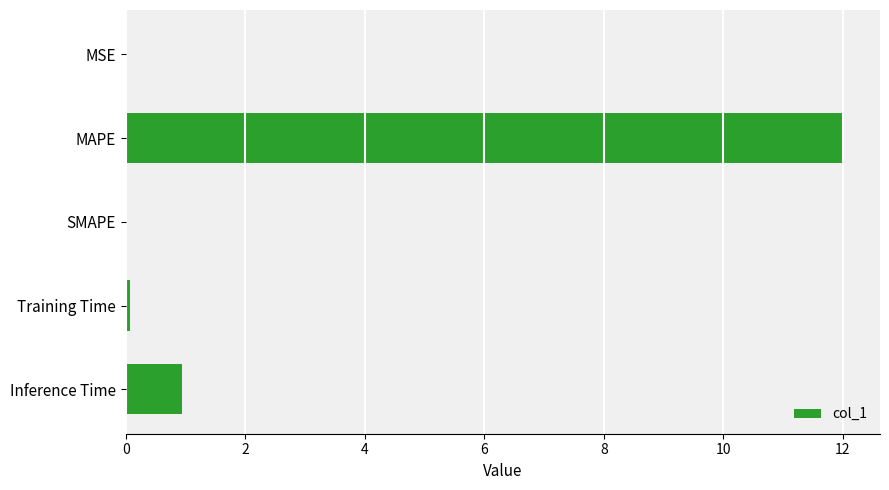

Count the number of data series in this chart.

1